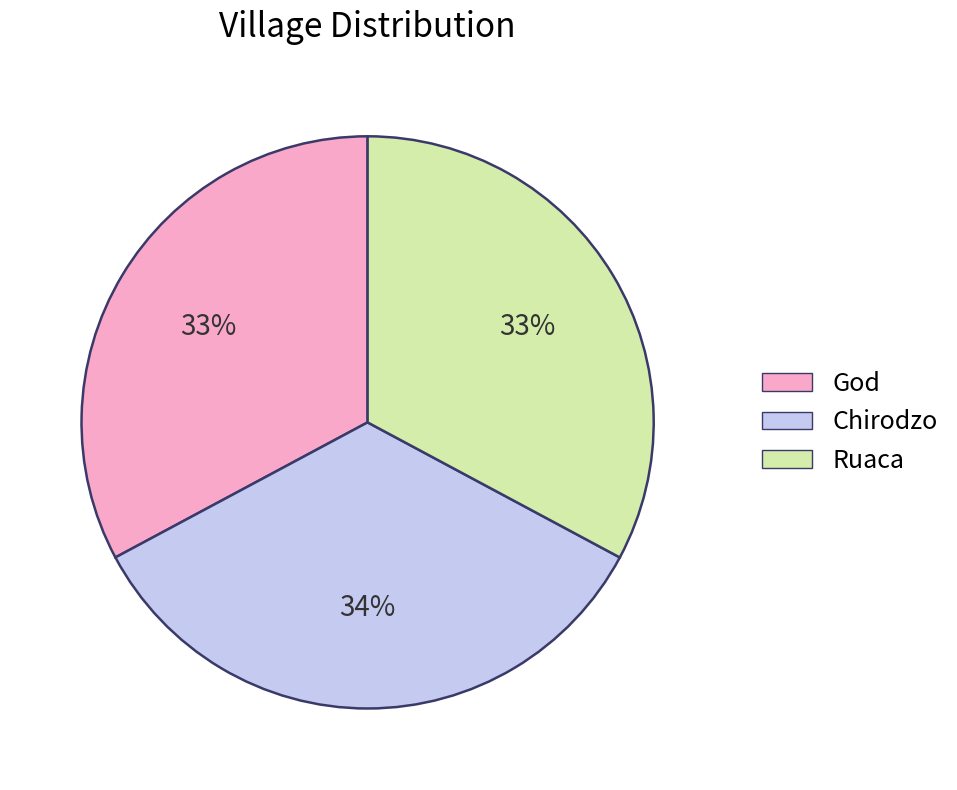

What percentage is the Ruaca slice, to the nearest percent?

33%